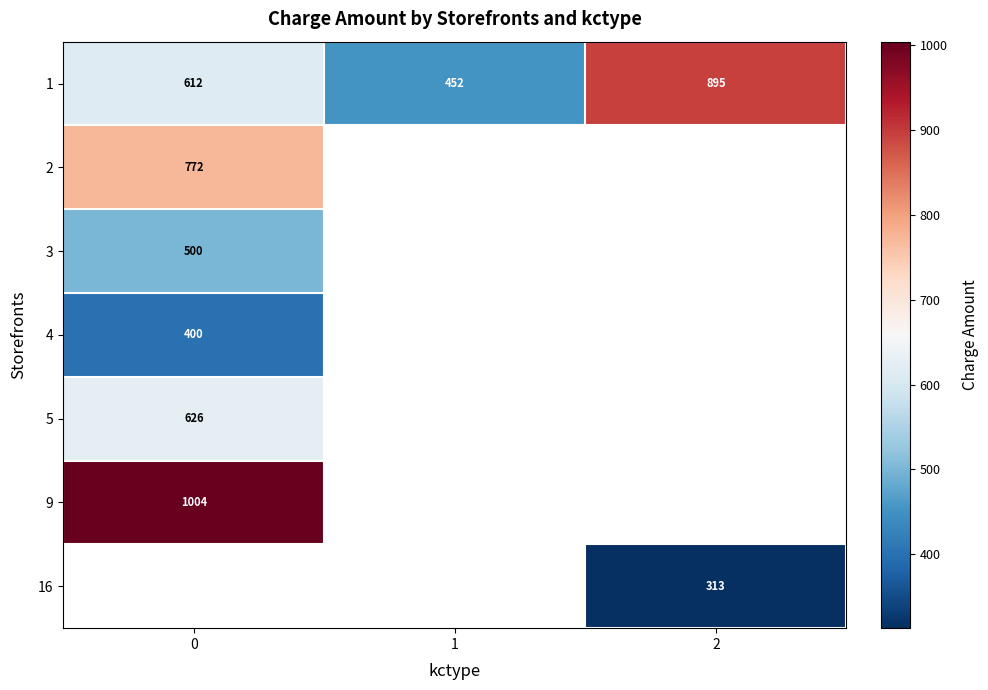

List the labels in order of 5 value, largest first.

0, 1, 2